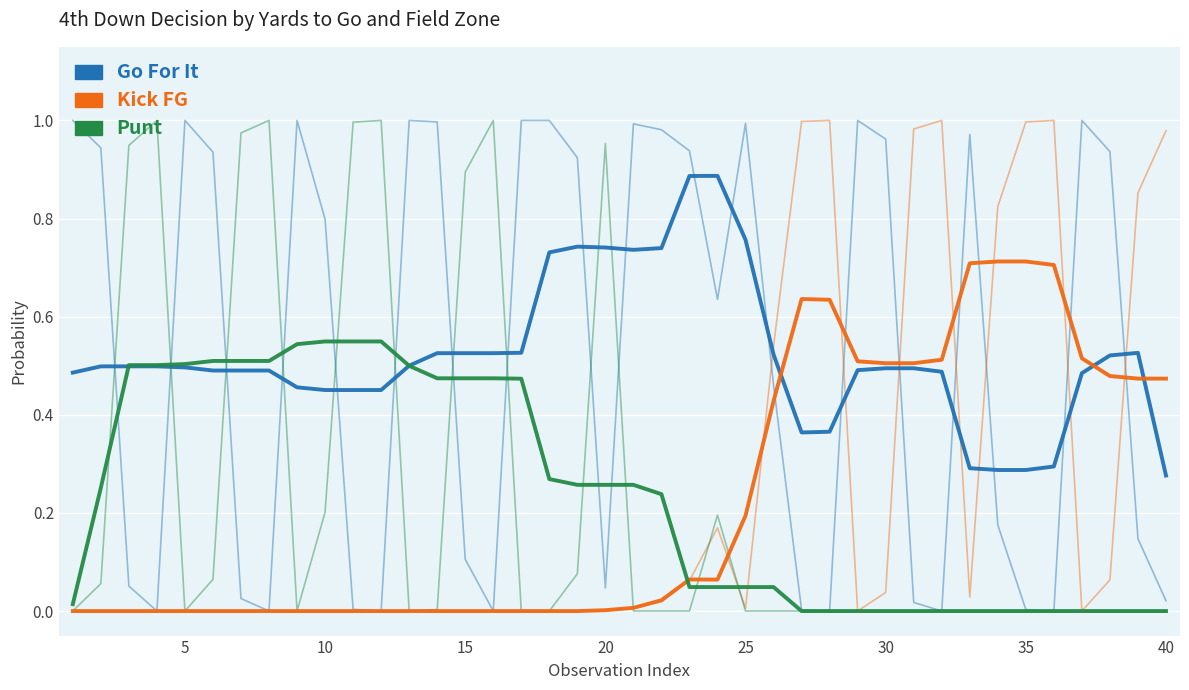

Which series has the largest range (max minus min)?

kick